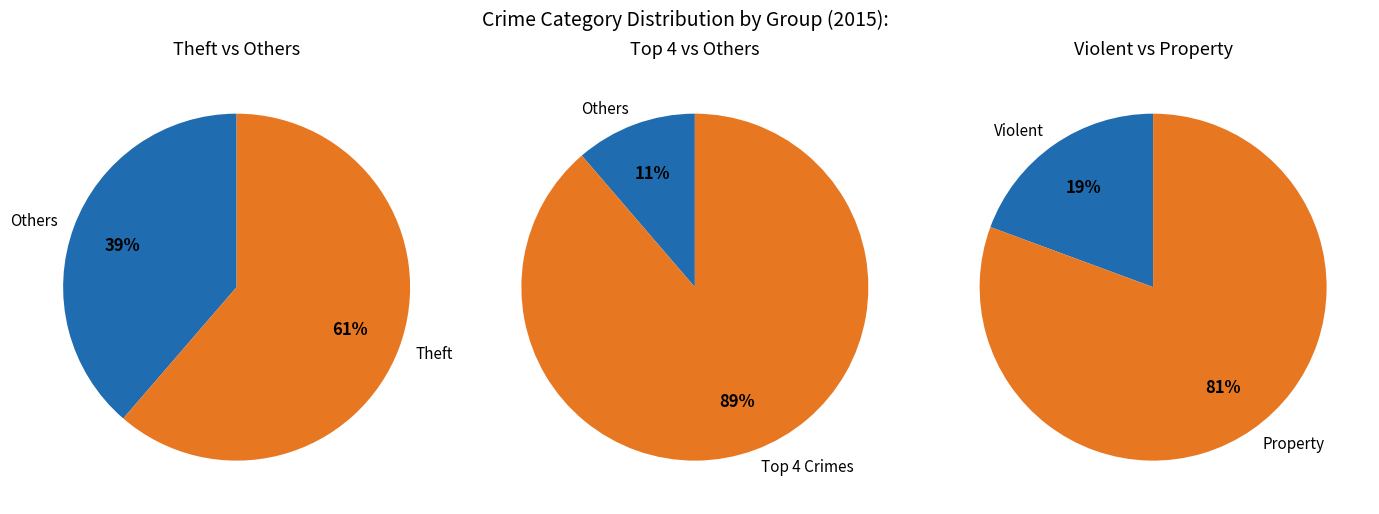

Is the sum of Theft and Homicide greater than half?

Yes